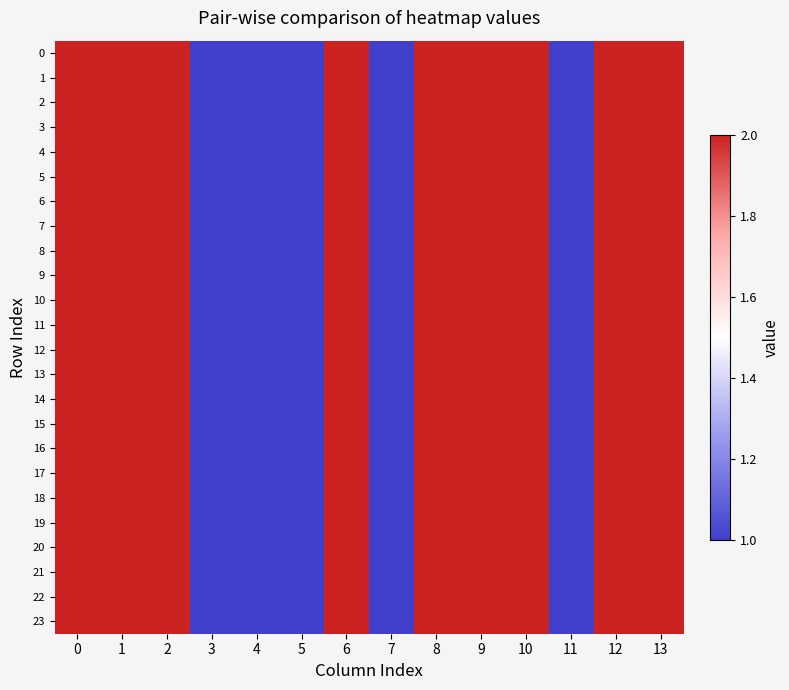

What is the smallest value displayed?

1